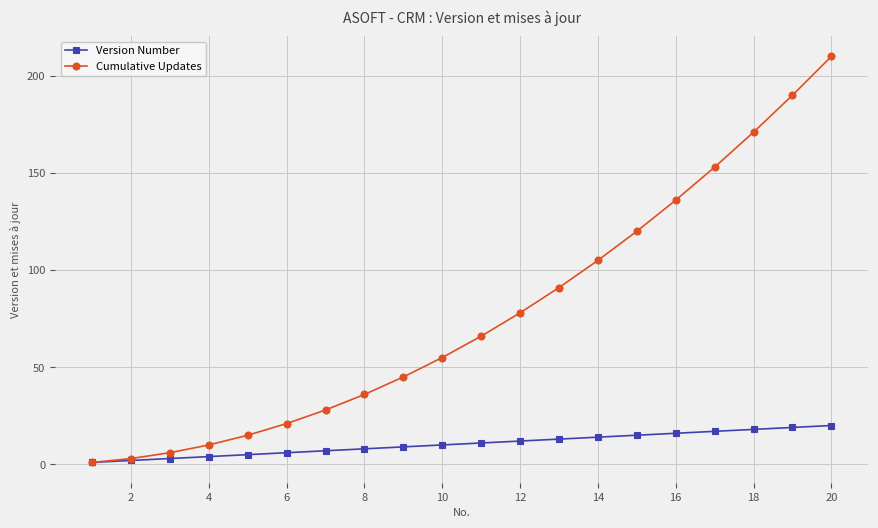

List the series in order of their overall mean, lowest first.

Version Number, Cumulative Updates